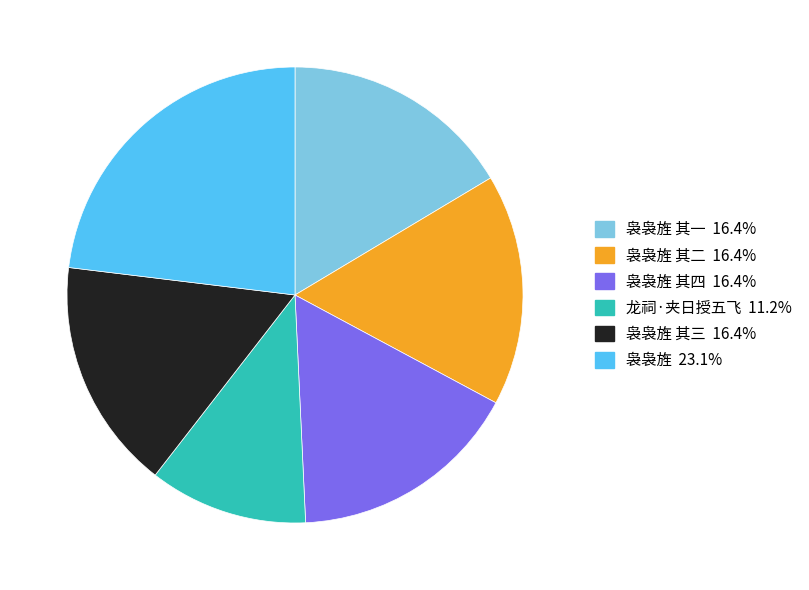

Is there a majority slice in this chart?

No